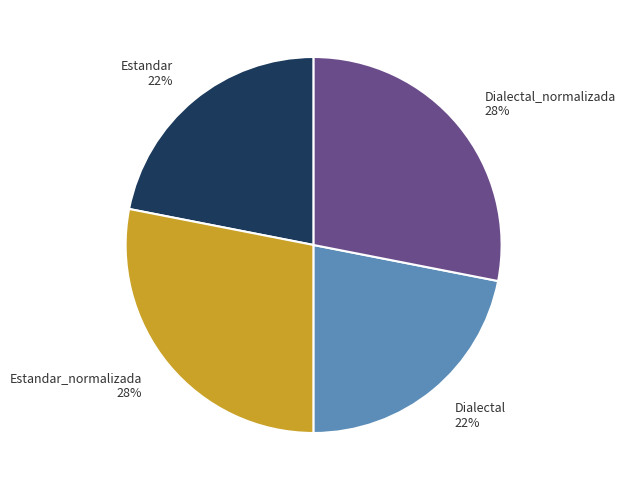

To the nearest percent, what is the combined percentage of Estandar and Dialectal?

44%